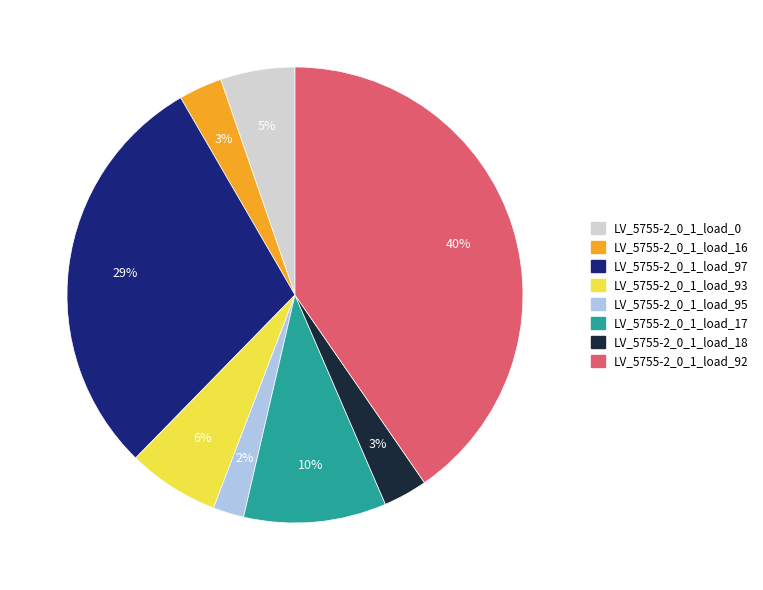

To the nearest percent, what portion does LV_5755-2_0_1_load_95 represent?

2%